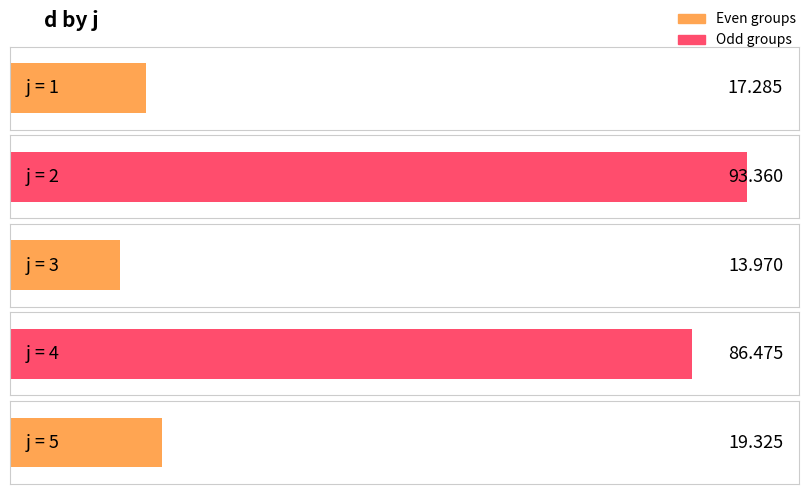

Between 5 and 4, which is larger?

4